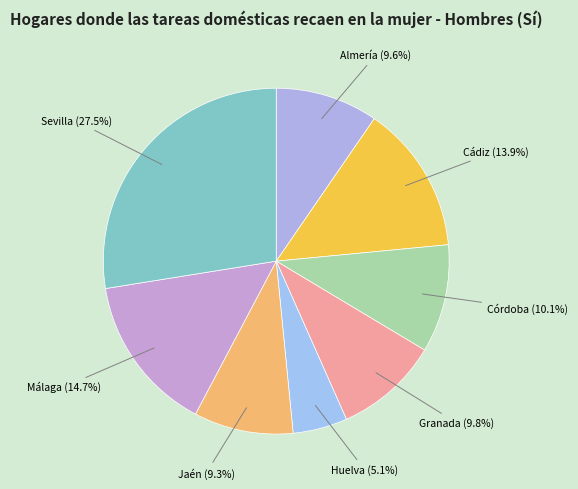

What is the ratio of the value at Málaga to the value at Córdoba?

1.5